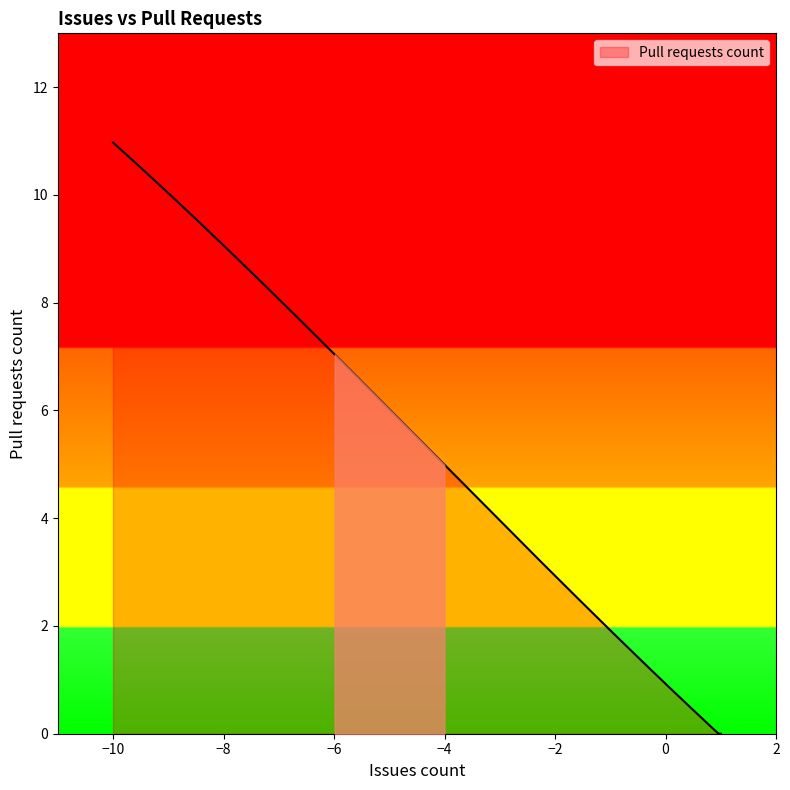

What is the greatest value displayed?

11.0